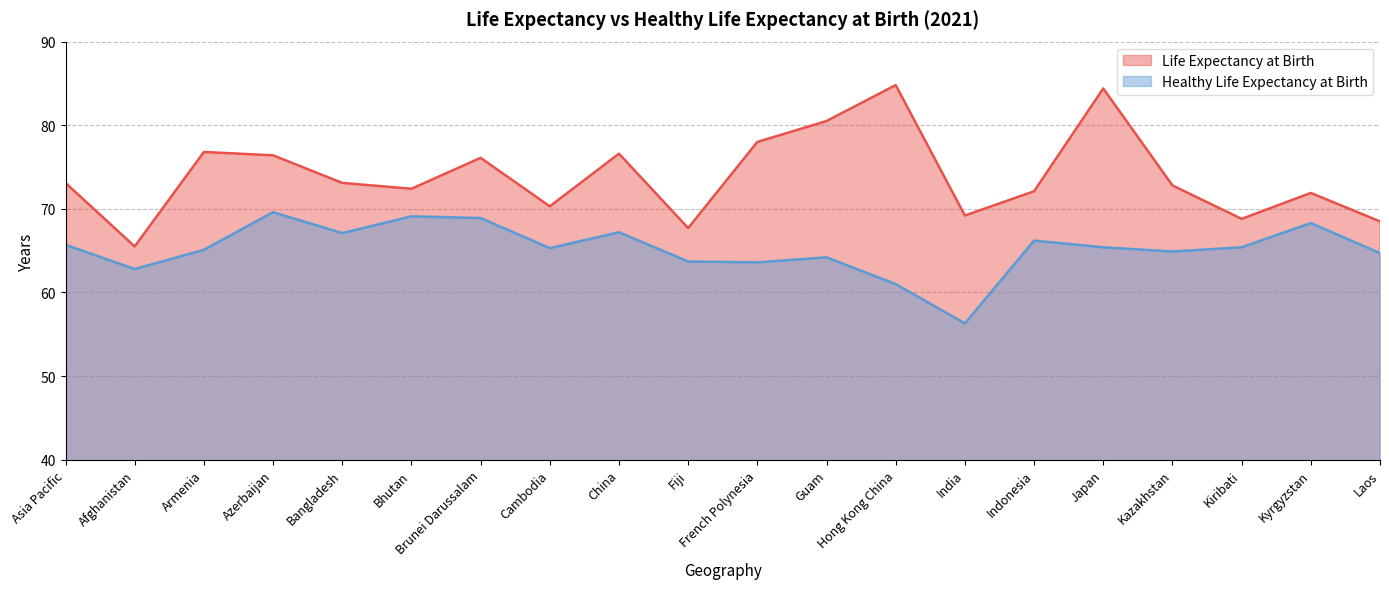

At how many categories does at least one series exceed 70?

15